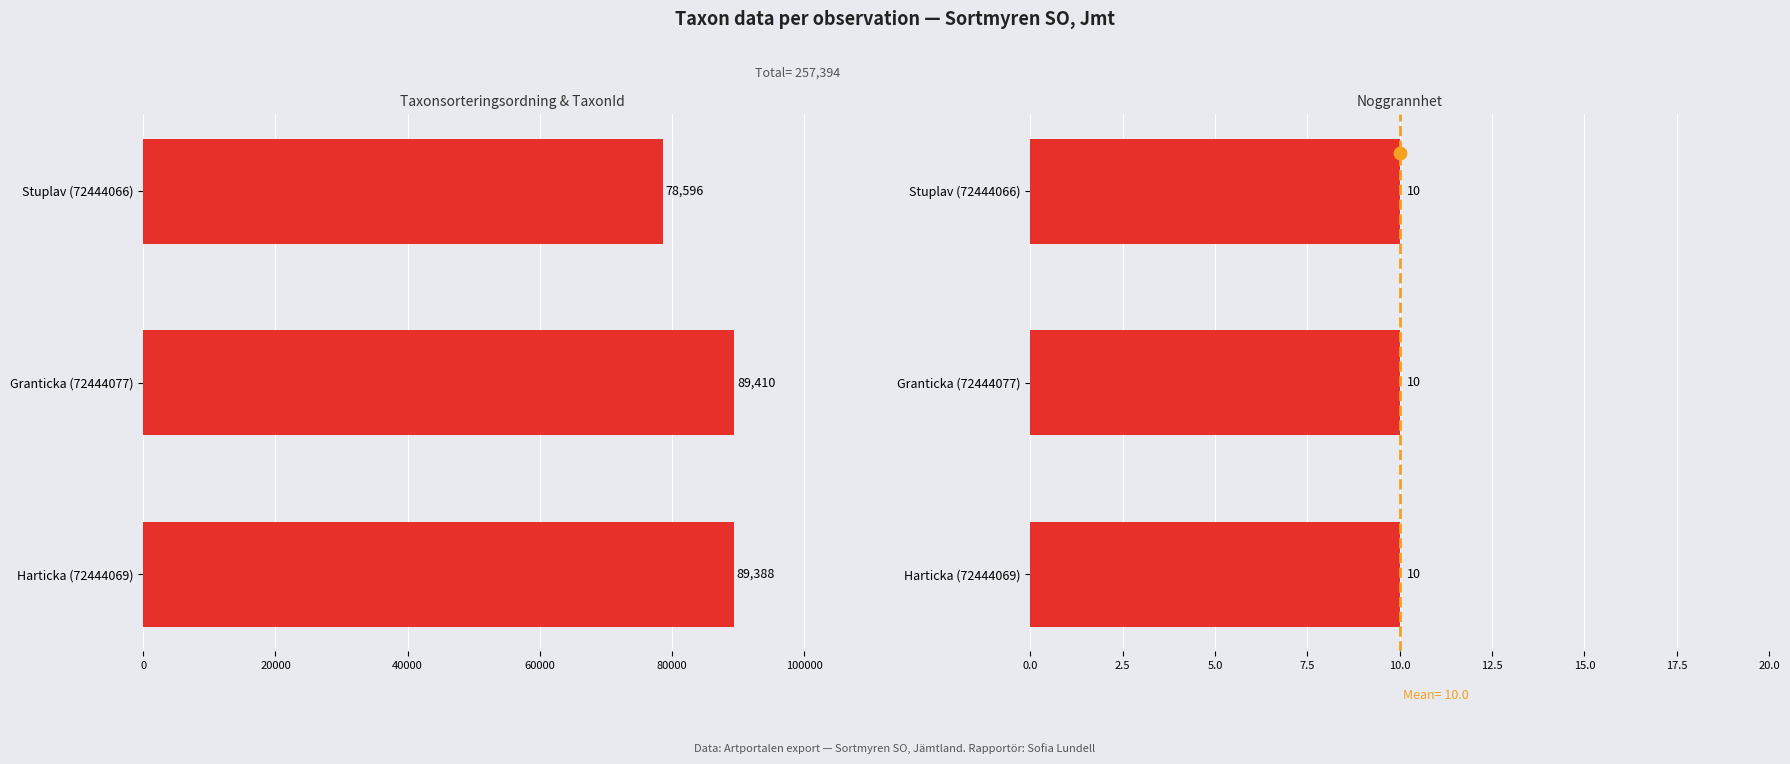

Which series has the widest spread of Y values?

Taxonsorteringsordning